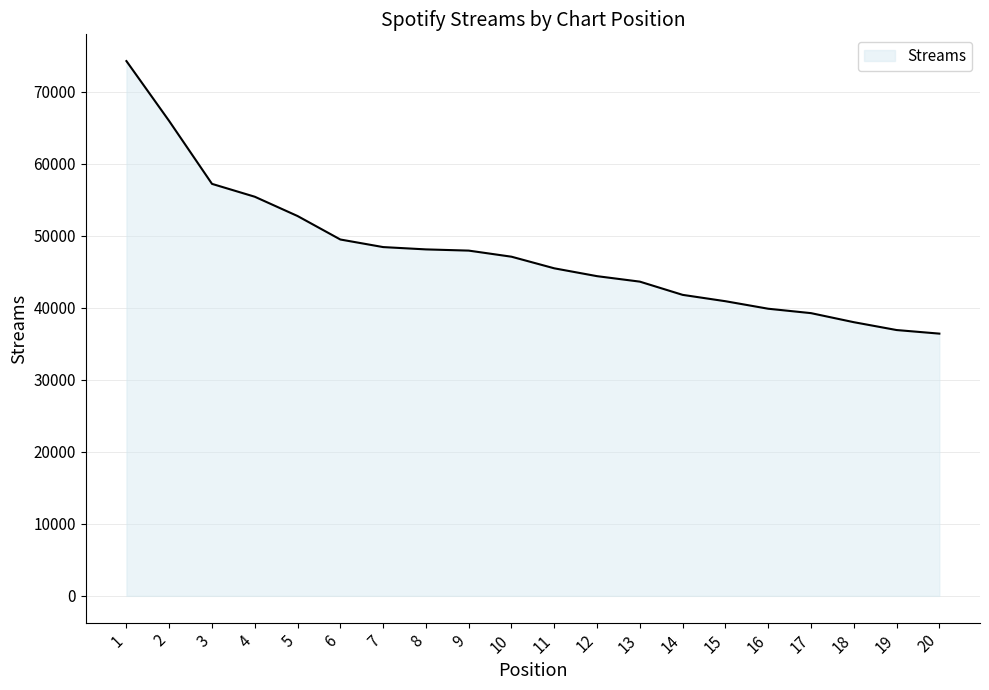

What is the ratio of the value at 6 to the value at 5?

0.9